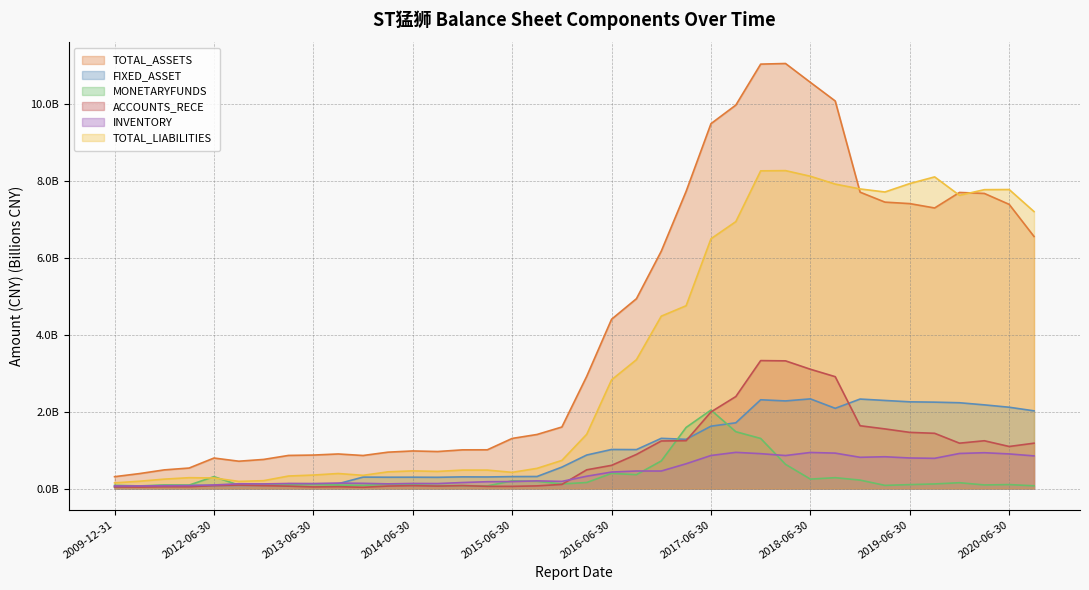

What is the greatest value displayed?

11.0